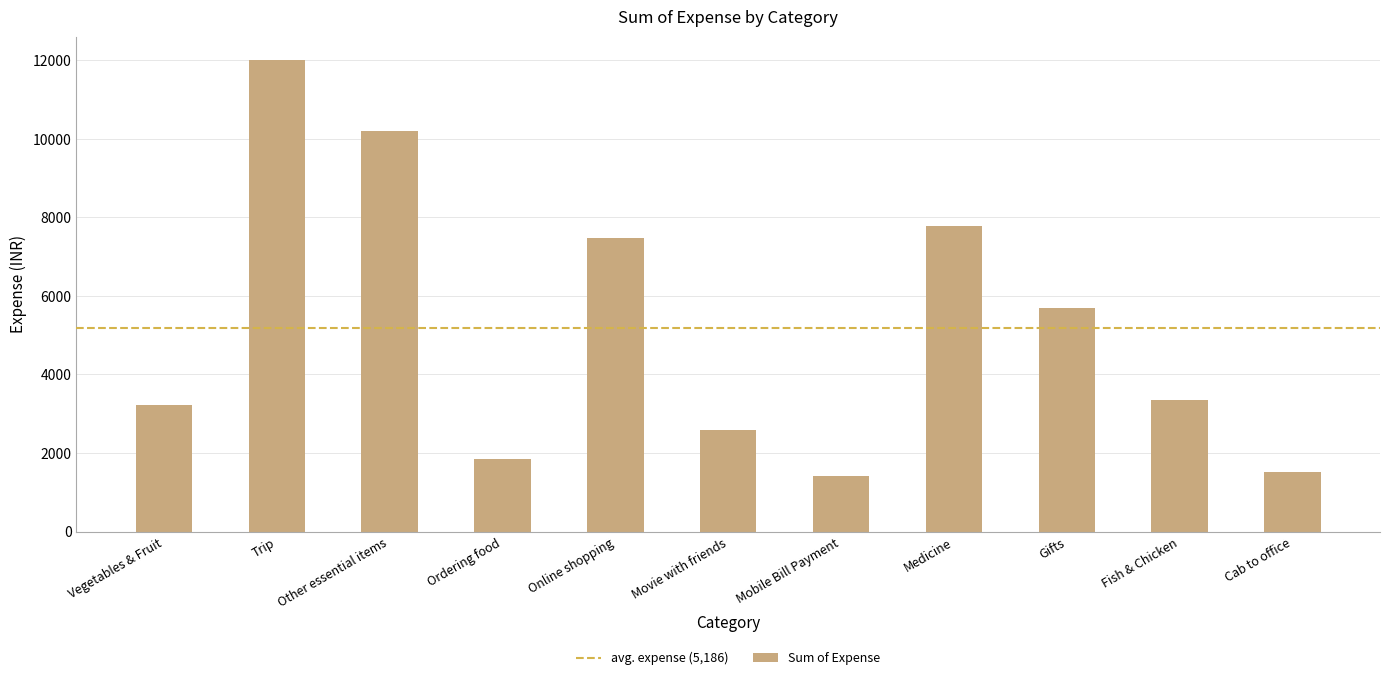

Reading left to right, what are all the values shown in this chart?

Vegetables & Fruit=3217.0	Trip=12000.0	Other essential items=10194.1	Ordering food=1857.0	Online shopping=7464.0	Movie with friends=2586.0	Mobile Bill Payment=1411.3	Medicine=7775.0	Gifts=5688.0	Fish & Chicken=3342.0	Cab to office=1510.9